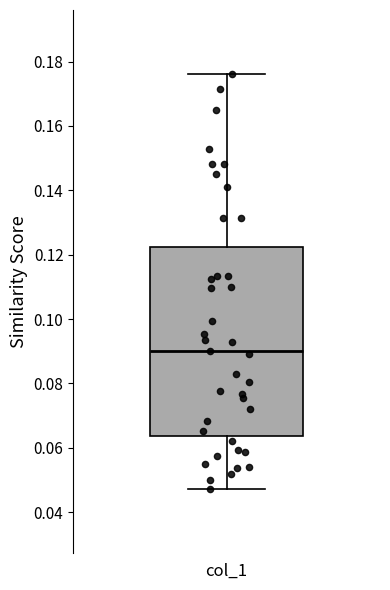

Read this box plot against the y-axis: the position of the median line, the range covered by the box, and the ends of both whiskers. The values are not printed on the chart, so give them approximately, as read against the axis.

median 0.090, box 0.064 to 0.122, whiskers 0.048 to 0.176